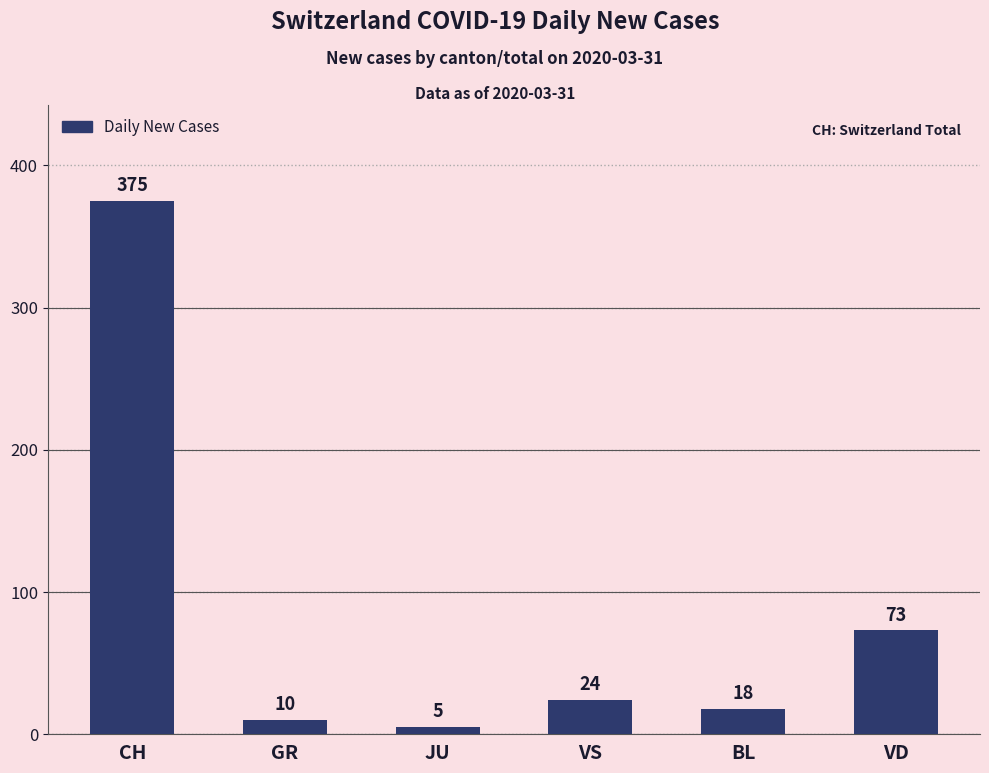

Reading left to right, list all the values displayed in this chart.

CH=375	GR=10	JU=5	VS=24	BL=18	VD=73